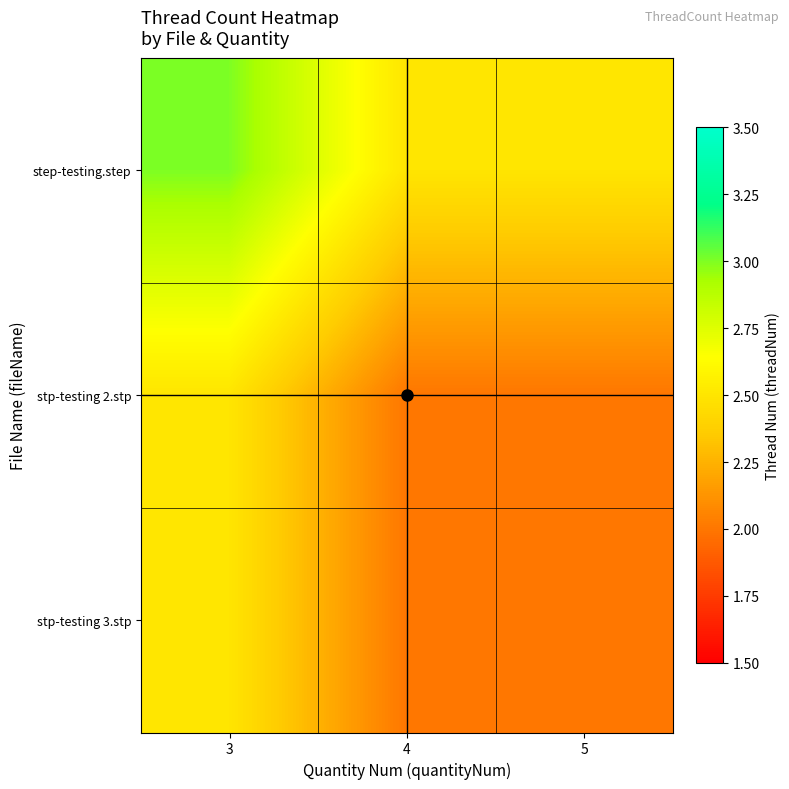

Reading left to right, what are all the values shown in this chart?

step-testing.step: 3=3.0	4=2.5	5=2.5
stp-testing 2.stp: 3=2.5	4=2.0	5=2.0
stp-testing 3.stp: 3=2.5	4=2.0	5=2.0